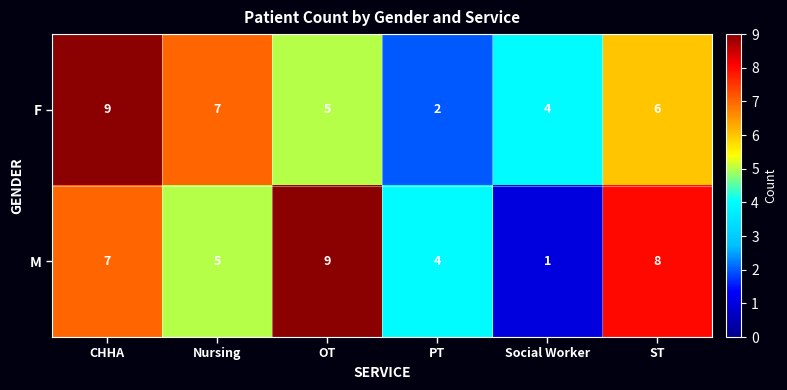

Between CHHA and PT, which series saw the biggest shift?

F